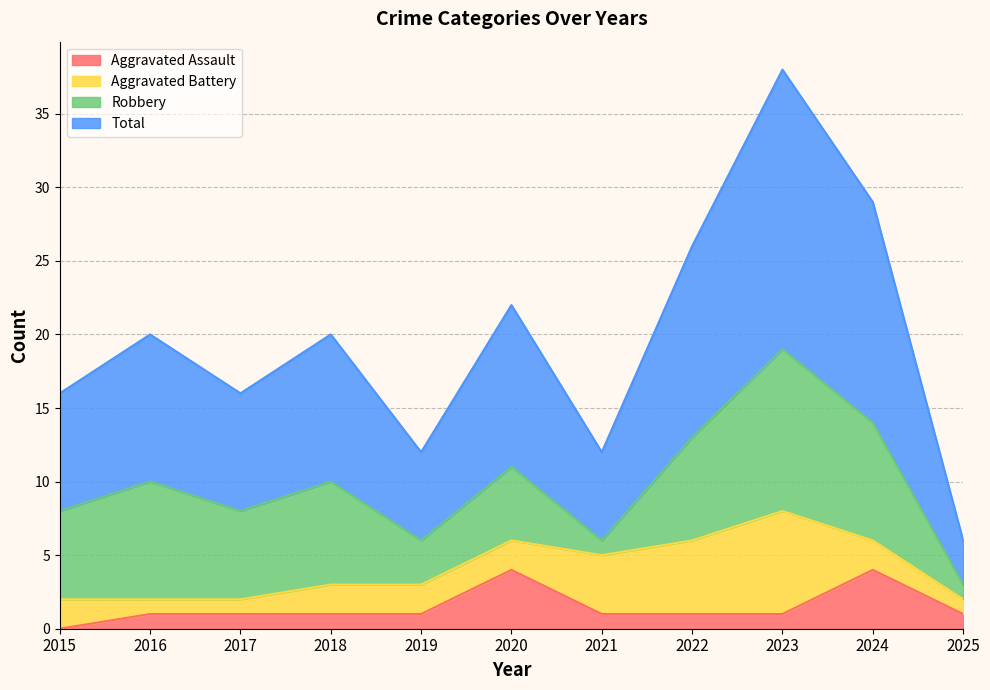

Is the value of Aggravated Assault at 2021 greater than the value of Total at 2024?

No